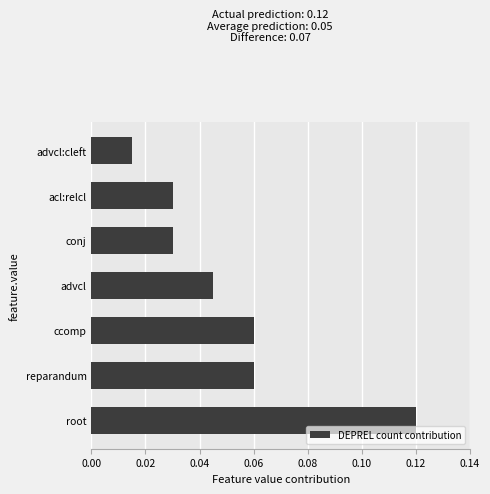

Which label corresponds to the largest value in the chart?

root